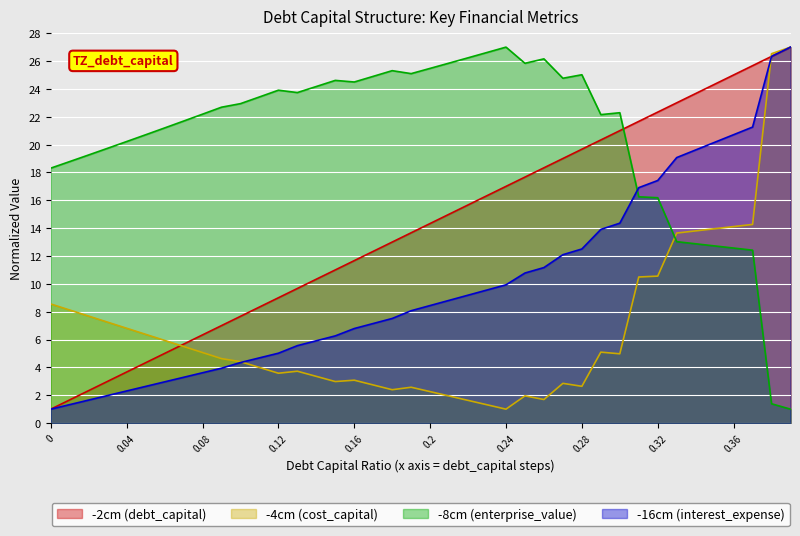

What position from the left is 0.19?

20